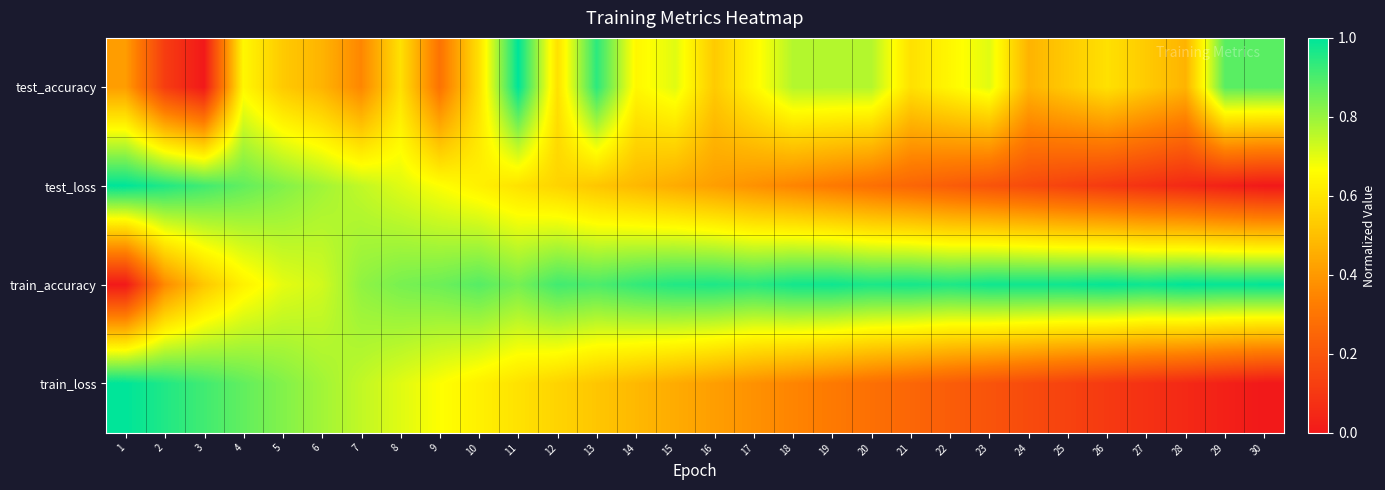

Reading left to right, list all the values displayed in this chart.

test_accuracy: 1=0.4	2=0.1	3=0.0	4=0.6	5=0.5	6=0.5	7=0.4	8=0.6	9=0.3	10=0.6	11=1.0	12=0.6	13=0.9	14=0.6	15=0.7	16=0.5	17=0.6	18=0.8	19=0.8	20=0.8	21=0.6	22=0.6	23=0.7	24=0.5	25=0.5	26=0.6	27=0.5	28=0.5	29=0.9	30=0.9
test_loss: 1=1.0	2=1.0	3=0.9	4=0.9	5=0.8	6=0.8	7=0.7	8=0.7	9=0.7	10=0.6	11=0.6	12=0.6	13=0.5	14=0.5	15=0.4	16=0.4	17=0.4	18=0.3	19=0.3	20=0.3	21=0.3	22=0.2	23=0.2	24=0.2	25=0.1	26=0.1	27=0.1	28=0.1	29=0.0	30=0.0
train_accuracy: 1=0.0	2=0.4	3=0.5	4=0.6	5=0.7	6=0.7	7=0.8	8=0.8	9=0.9	10=0.9	11=0.8	12=0.9	13=0.9	14=0.9	15=1.0	16=1.0	17=0.9	18=1.0	19=1.0	20=1.0	21=1.0	22=1.0	23=1.0	24=1.0	25=1.0	26=1.0	27=1.0	28=1.0	29=1.0	30=1.0
train_loss: 1=1.0	2=1.0	3=0.9	4=0.9	5=0.8	6=0.8	7=0.7	8=0.7	9=0.7	10=0.6	11=0.6	12=0.6	13=0.5	14=0.5	15=0.4	16=0.4	17=0.4	18=0.3	19=0.3	20=0.3	21=0.3	22=0.2	23=0.2	24=0.2	25=0.1	26=0.1	27=0.1	28=0.1	29=0.0	30=0.0